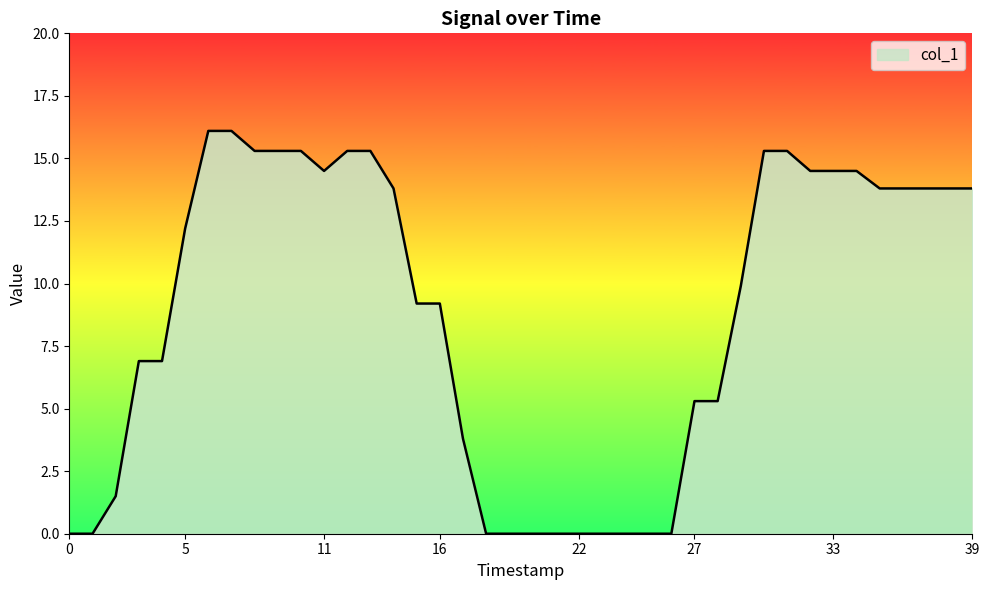

What is the difference between the maximum and minimum values?

16.1